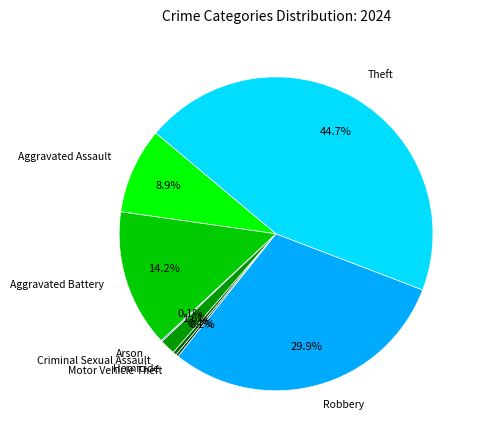

Does any single category account for the majority?

No